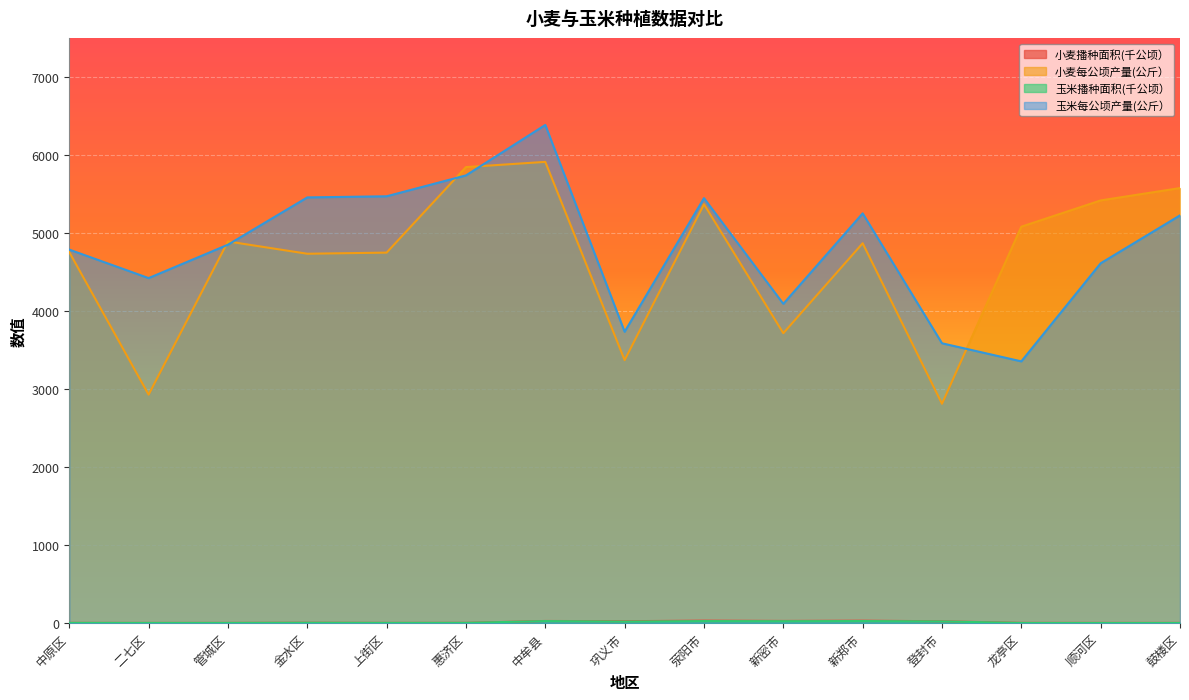

What is the difference between the second highest and second lowest values in the 玉米播种面积(千公顷） series?

24.5